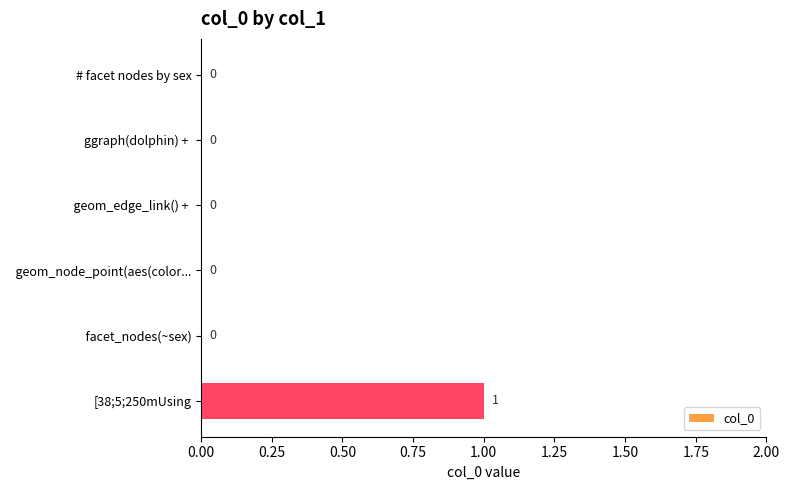

What is the sum of all values?

1